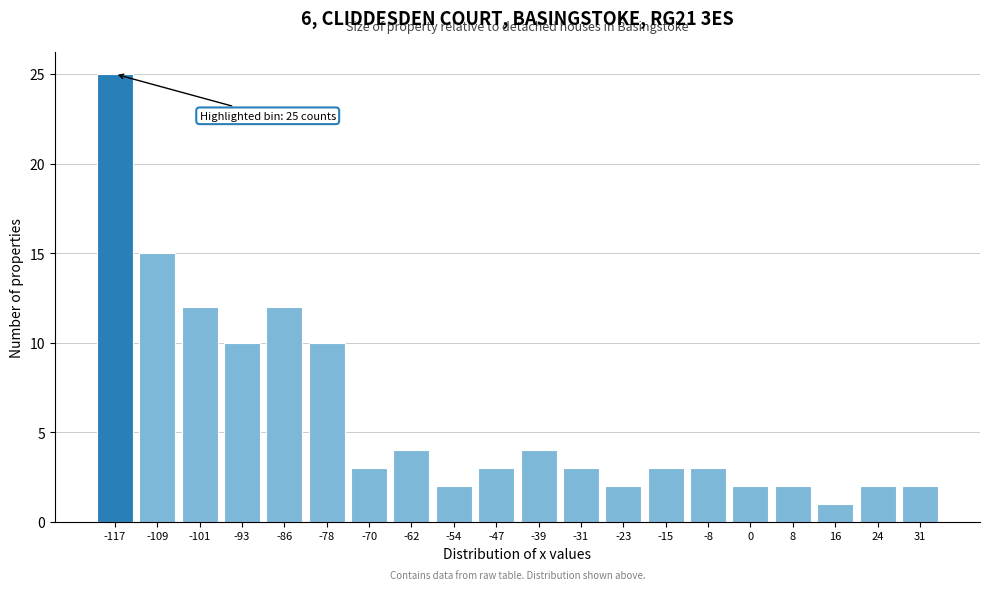

Reading left to right, what are all the values shown in this chart?

25	15	12	10	12	10	3	4	2	3	4	3	2	3	3	2	2	1	2	2